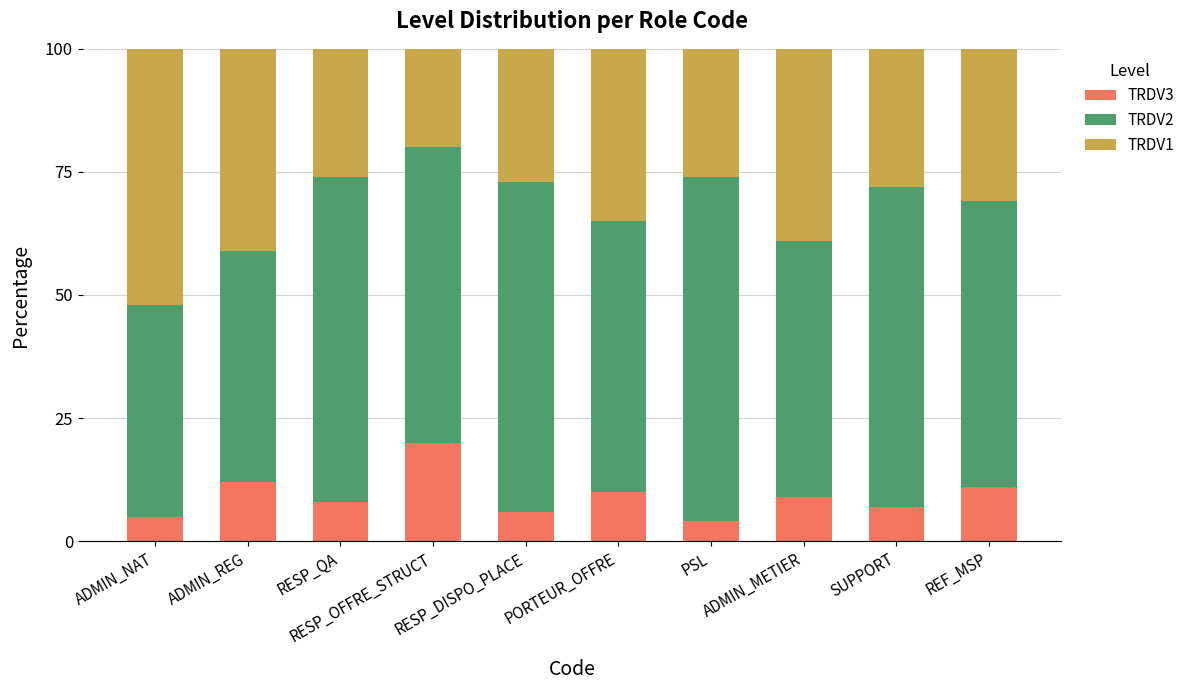

What is the difference between the second highest and second lowest values in the TRDV3 series?

7